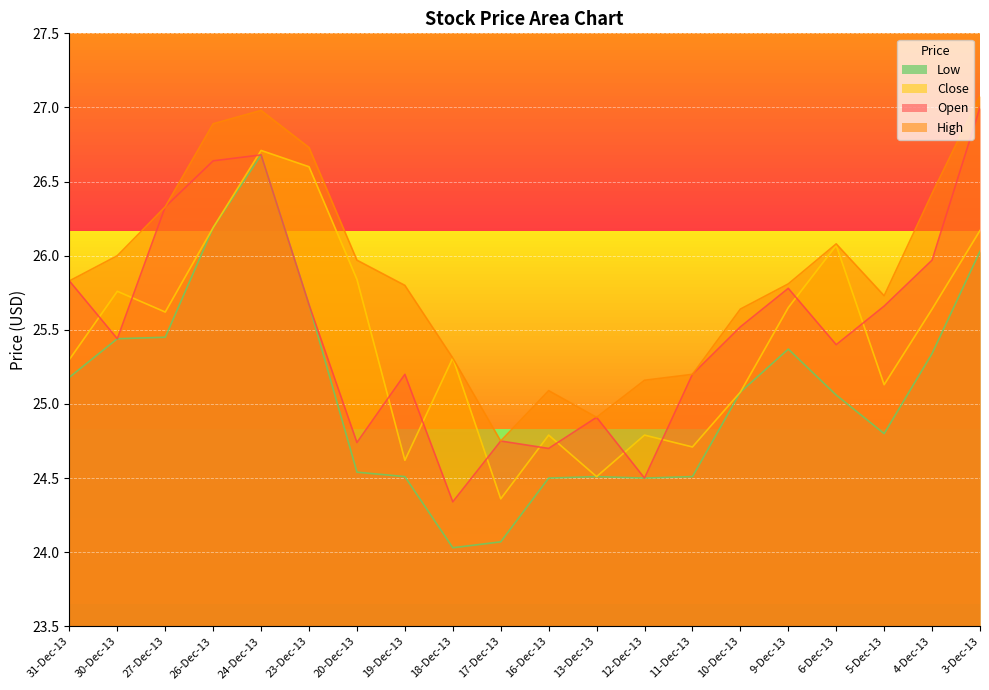

What is the label of the 3rd point from the right?

5-Dec-13